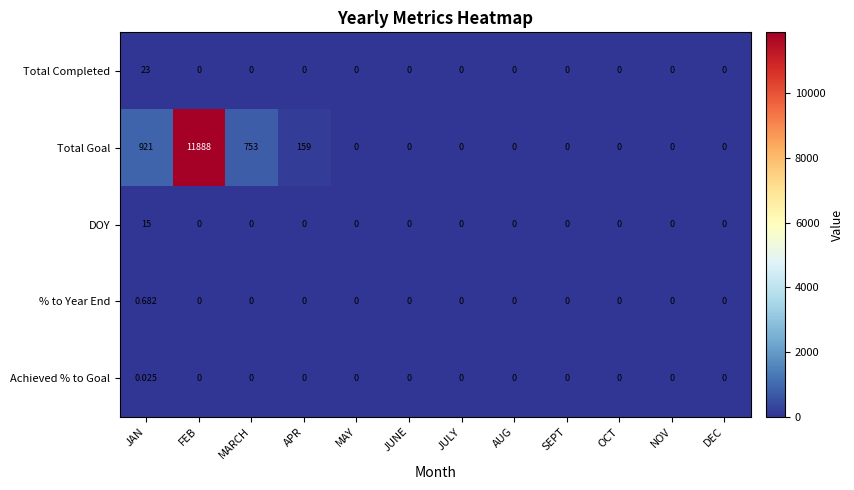

Rank the series by their maximum value, from highest to lowest.

Total Goal, Total Completed, DOY, % to Year End, Achieved % to Goal